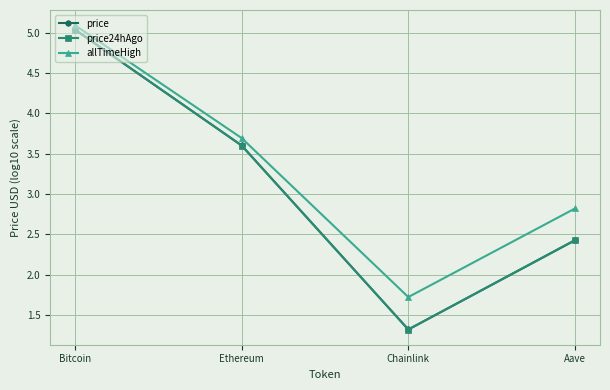

What is the maximum value for allTimeHigh?

5.1